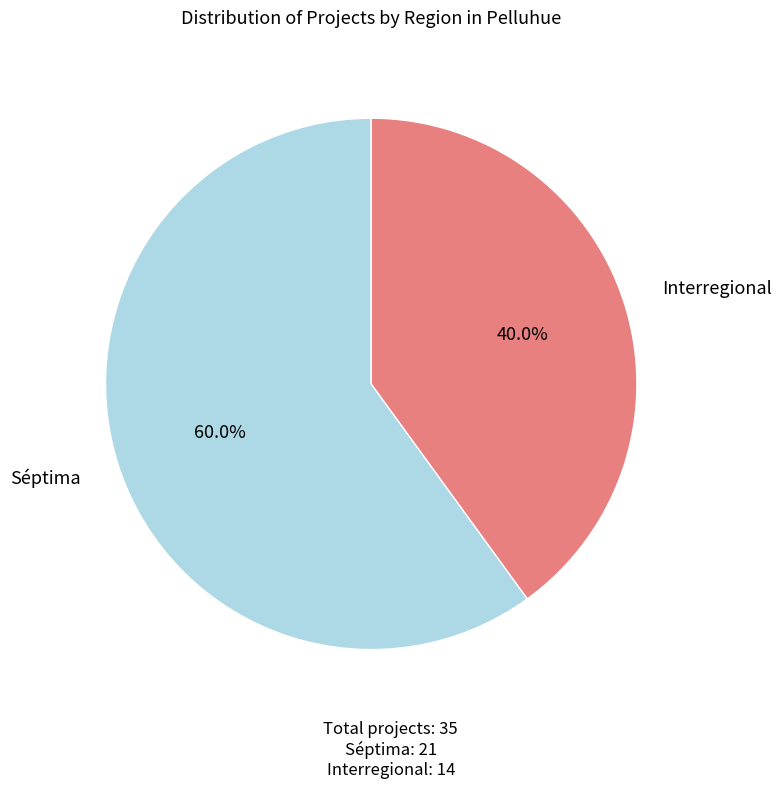

Which slice is the smallest?

Interregional